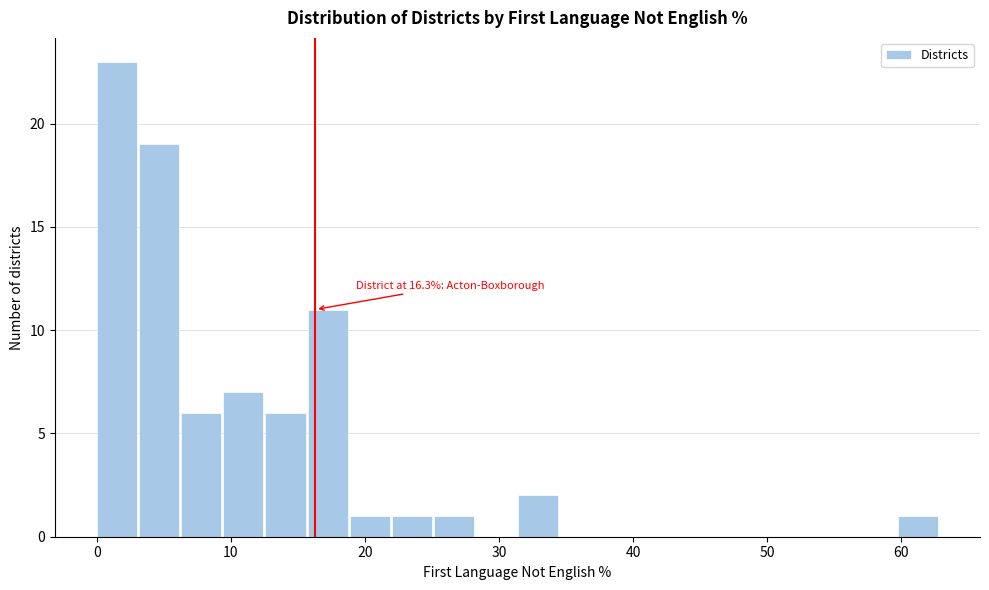

Read against the x-axis, roughly where is the centre of the tallest bar?

1